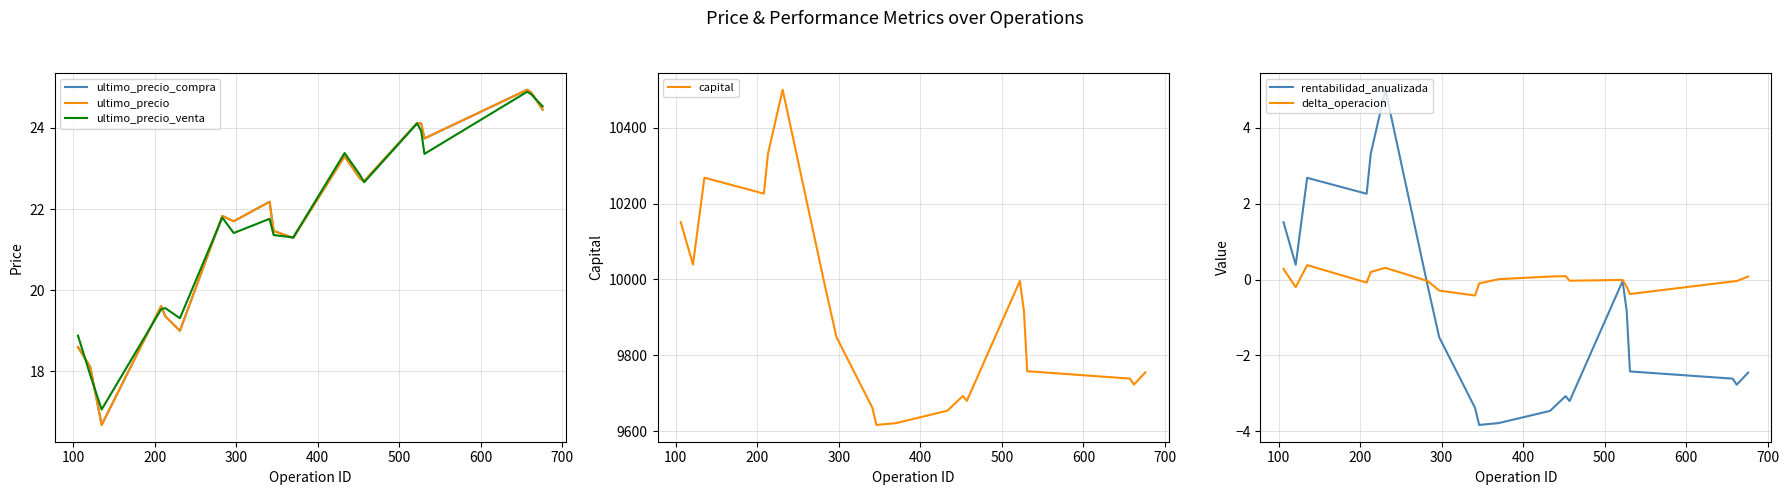

What is the maximum value for delta_operacion?

0.4